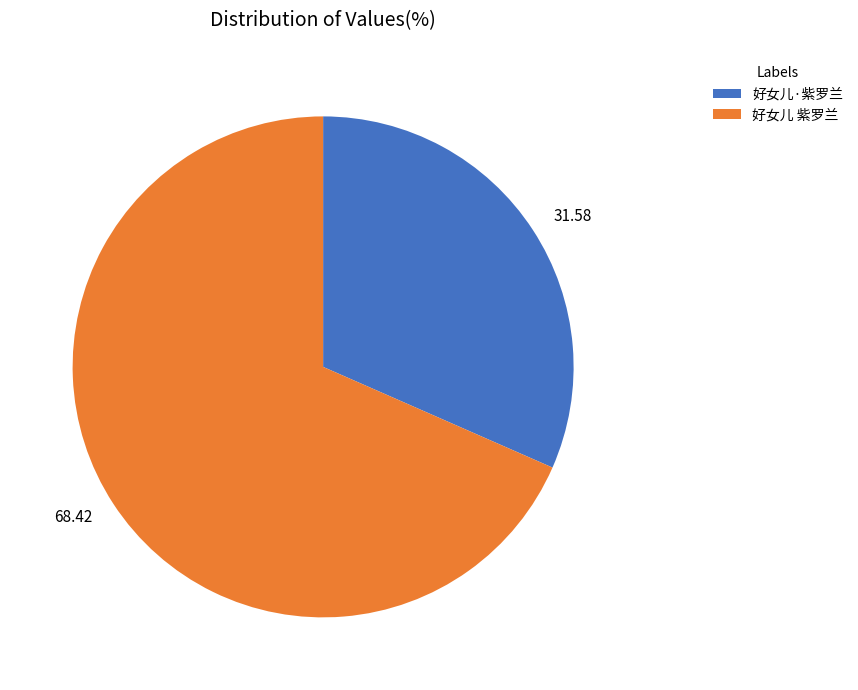

Approximately how many times larger is the value at 31.58 compared to 68.42?

0.5